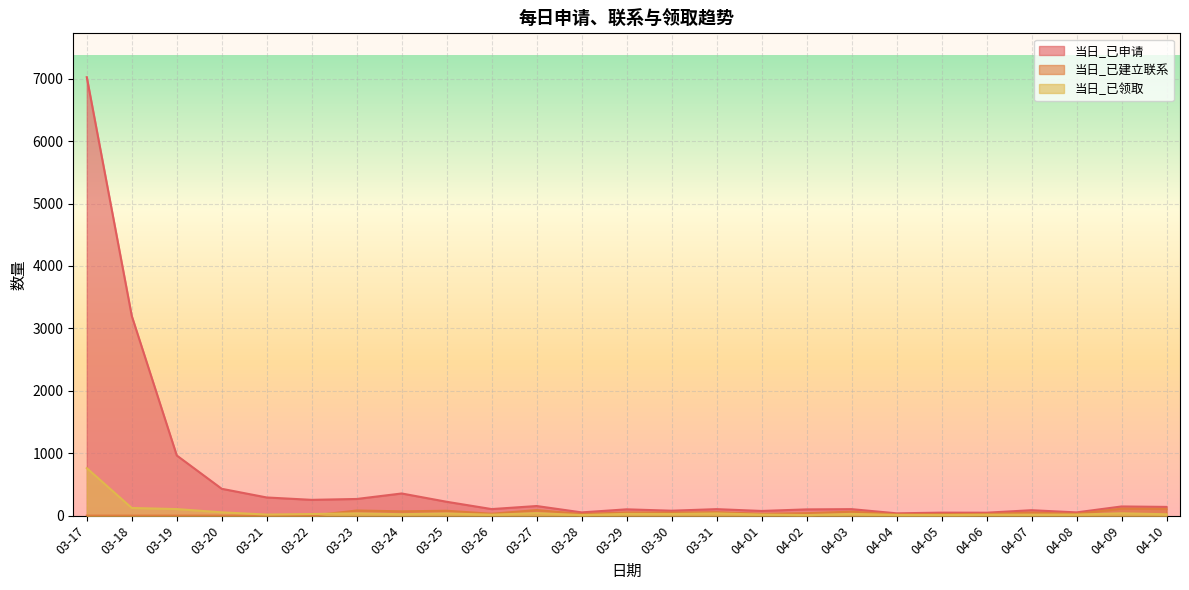

True or false: 当日_已领取 has a value of 17 at 03-21.

True